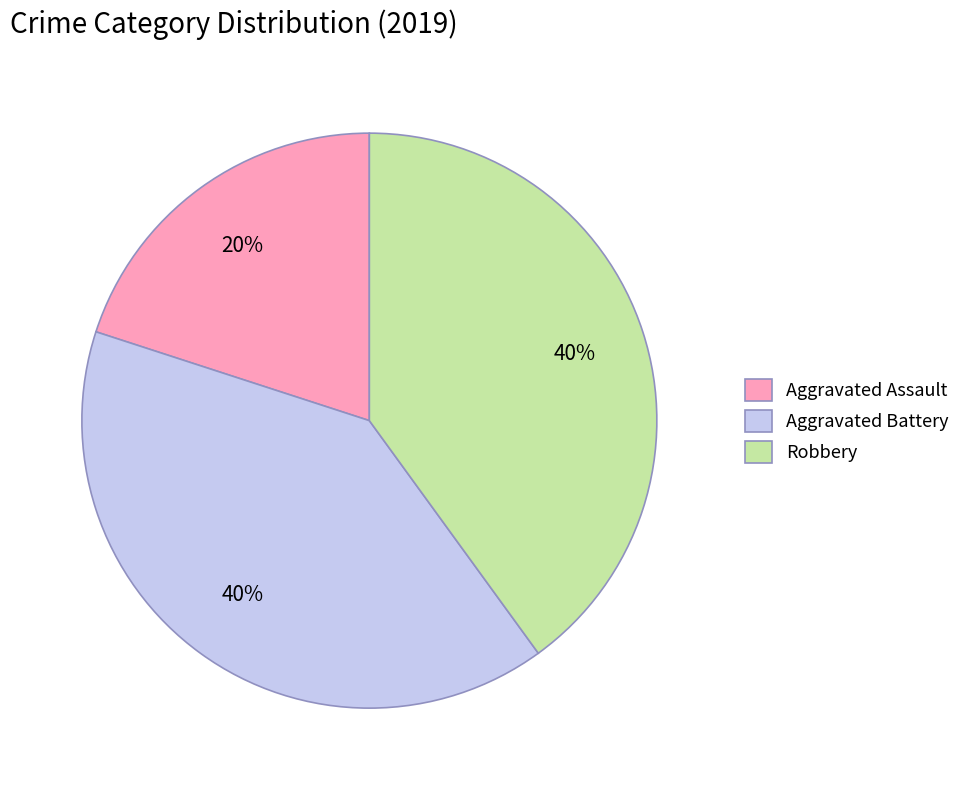

Is the sum of Robbery and Aggravated Assault greater than half?

Yes